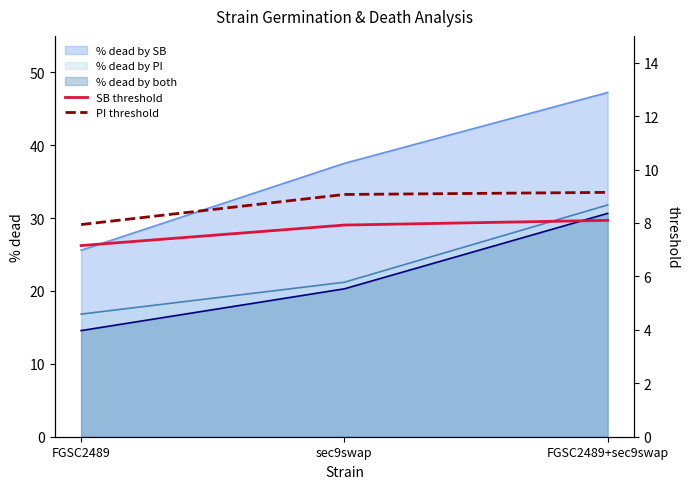

Which has a higher value, FGSC2489 or FGSC2489+sec9swap?

FGSC2489+sec9swap